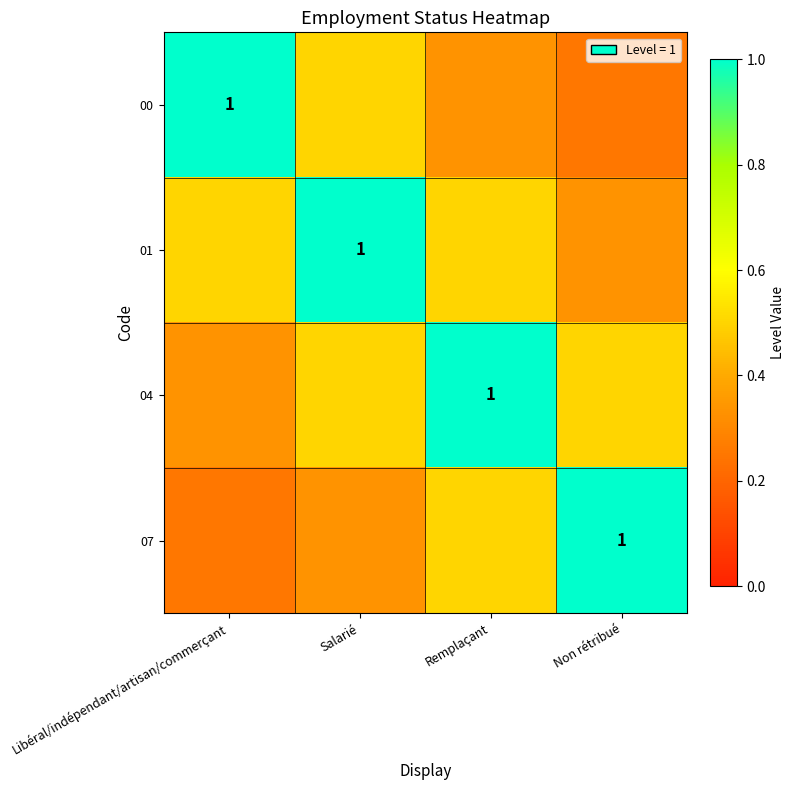

Which series has the widest spread of values?

00